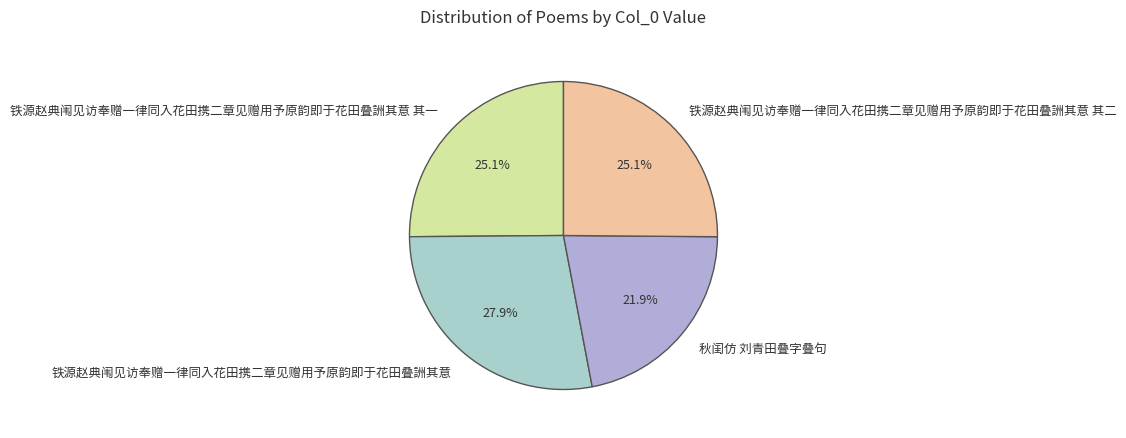

Does any single category account for the majority?

No